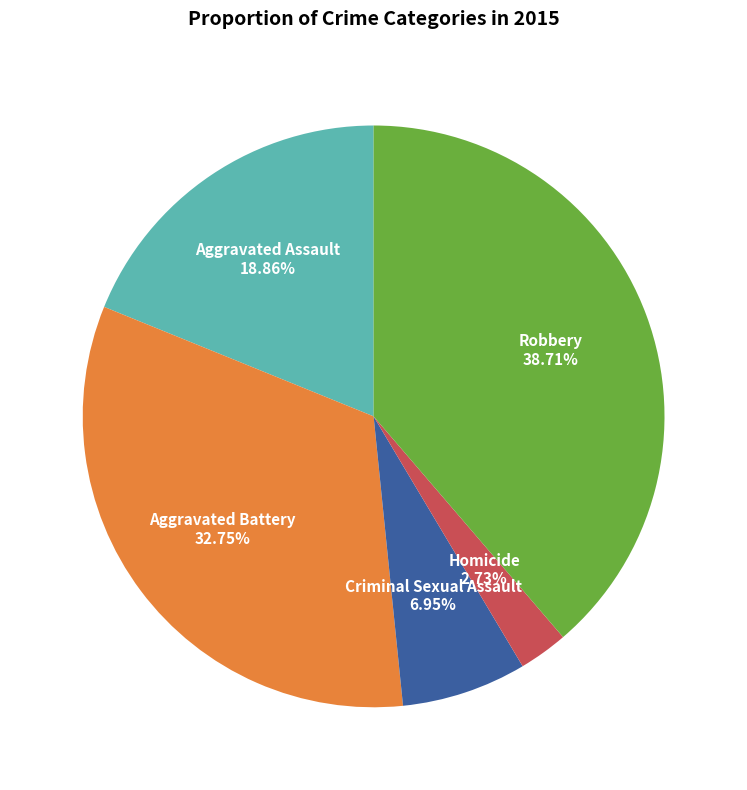

To the nearest percent, what is the difference between the largest and smallest slice percentages?

36%